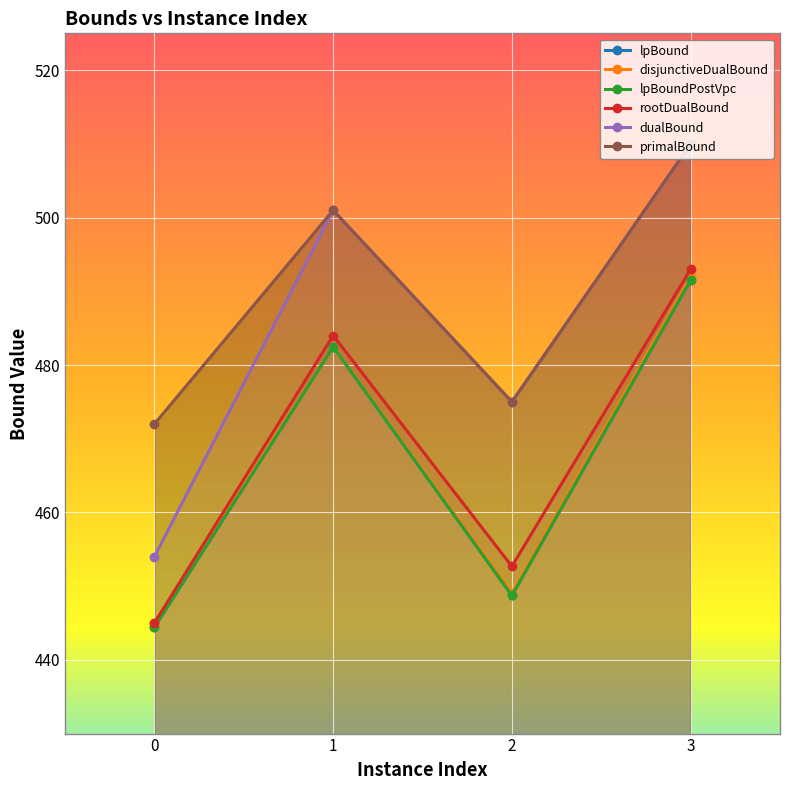

Between 1 and 2, which series saw the biggest shift?

lpBound